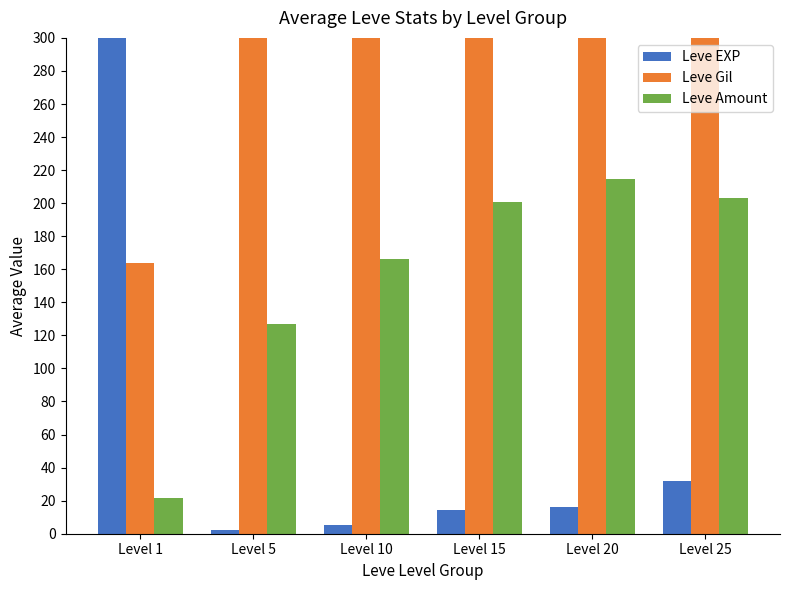

Rank the series by their average value, from highest to lowest.

Leve Gil, Leve Amount, Leve EXP